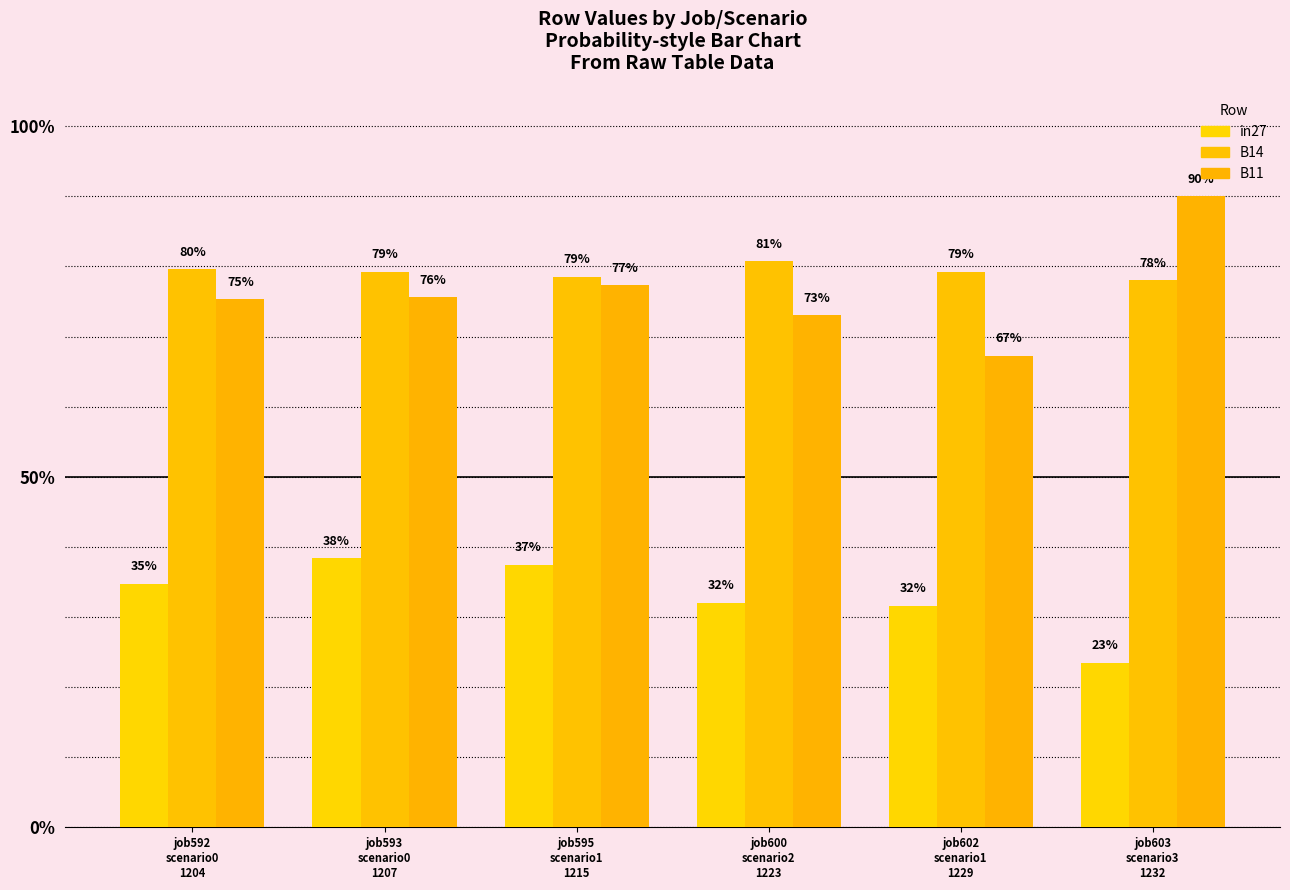

Does the chart contain any negative values?

No